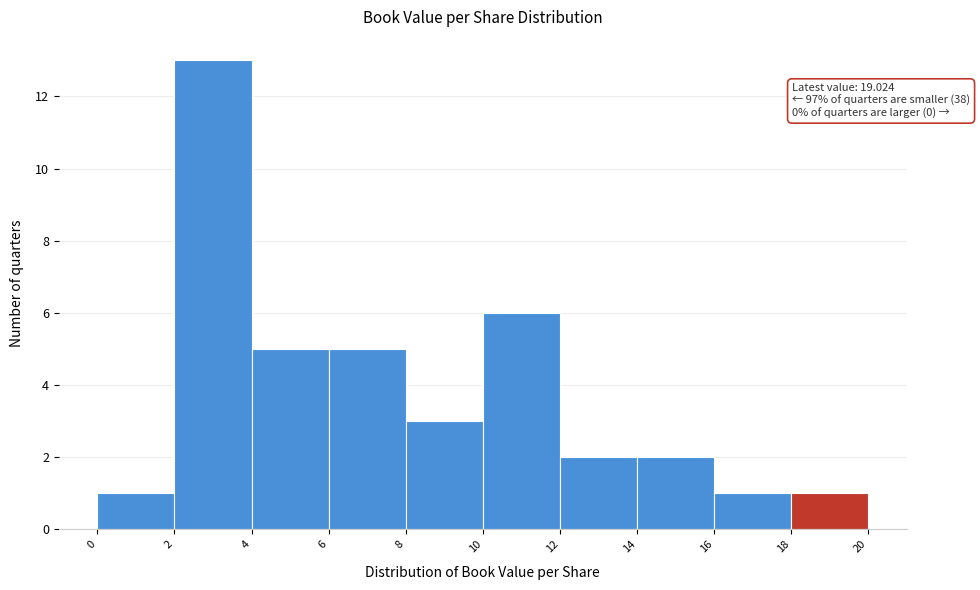

Which range on the x-axis has the tallest bar?

2 to 4